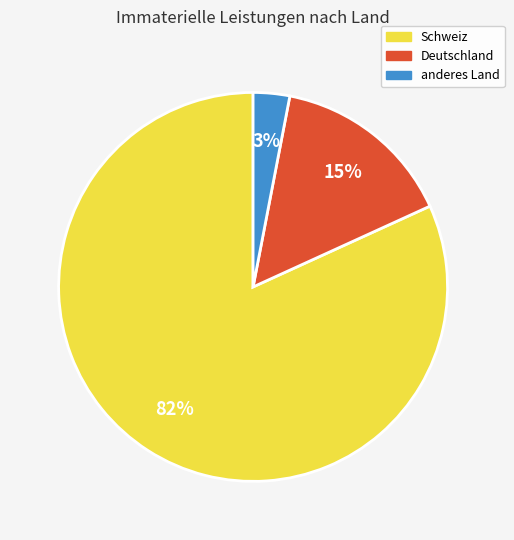

True or false: anderes Land accounts for 3% of the total.

True